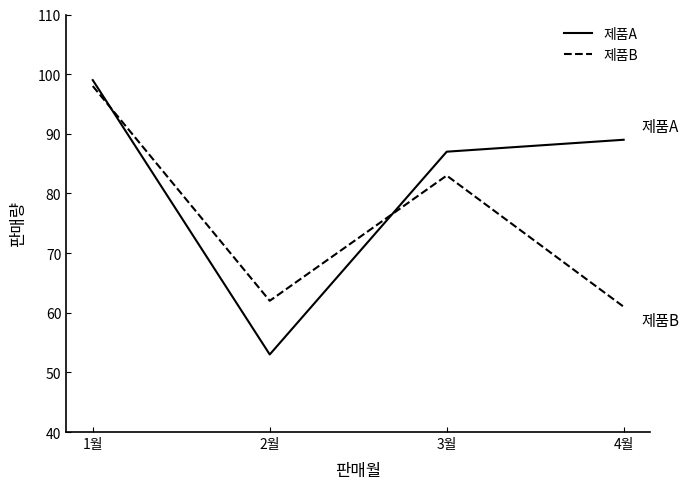

Which category has the lowest value in the 제품A series?

2월